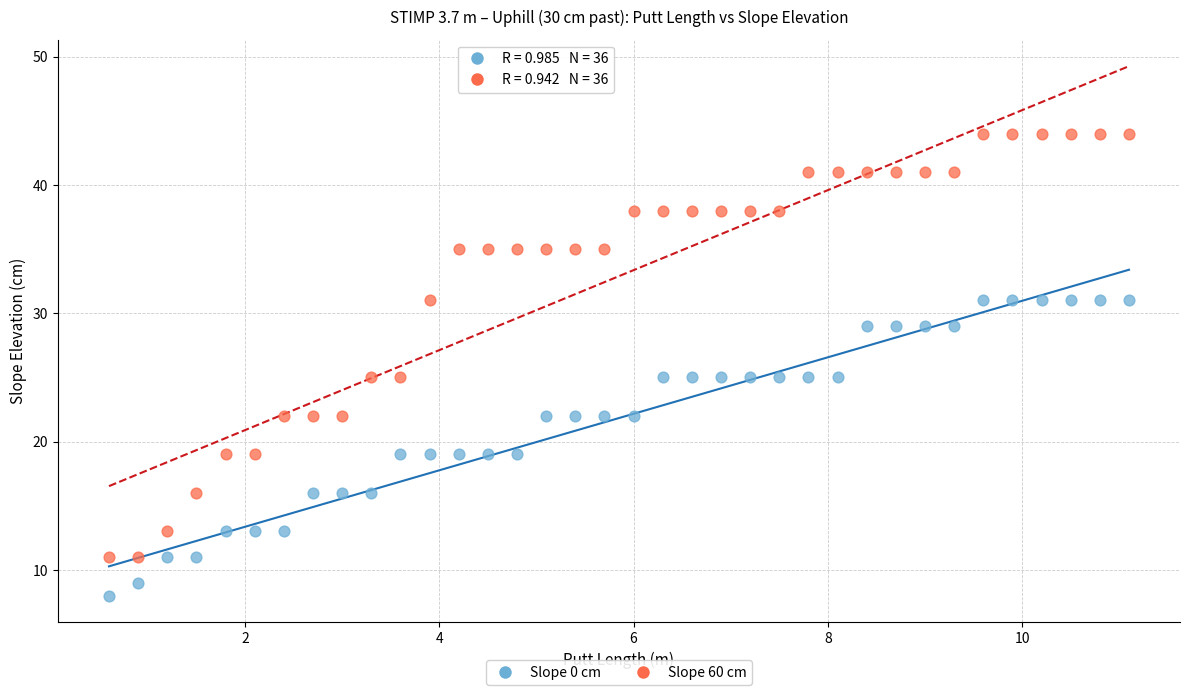

Which series contains the highest Y value?

Slope 60 cm